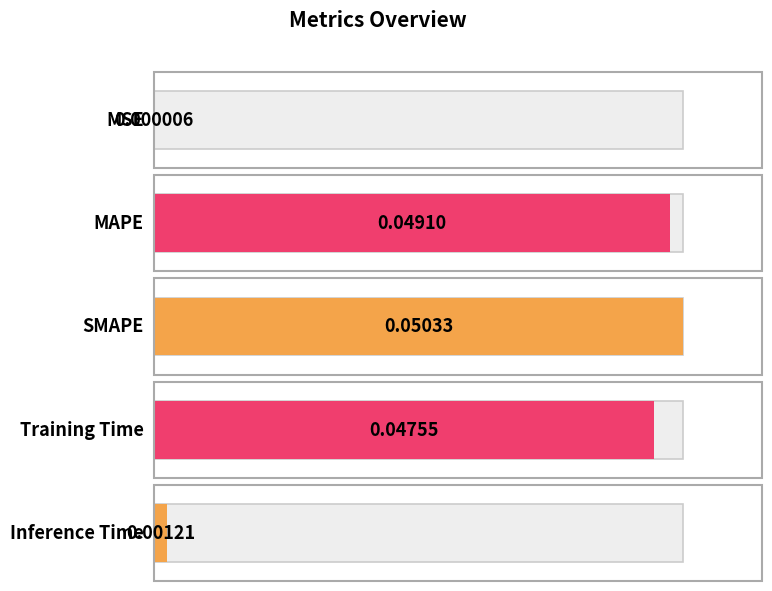

Which label corresponds to the largest value in the chart?

SMAPE